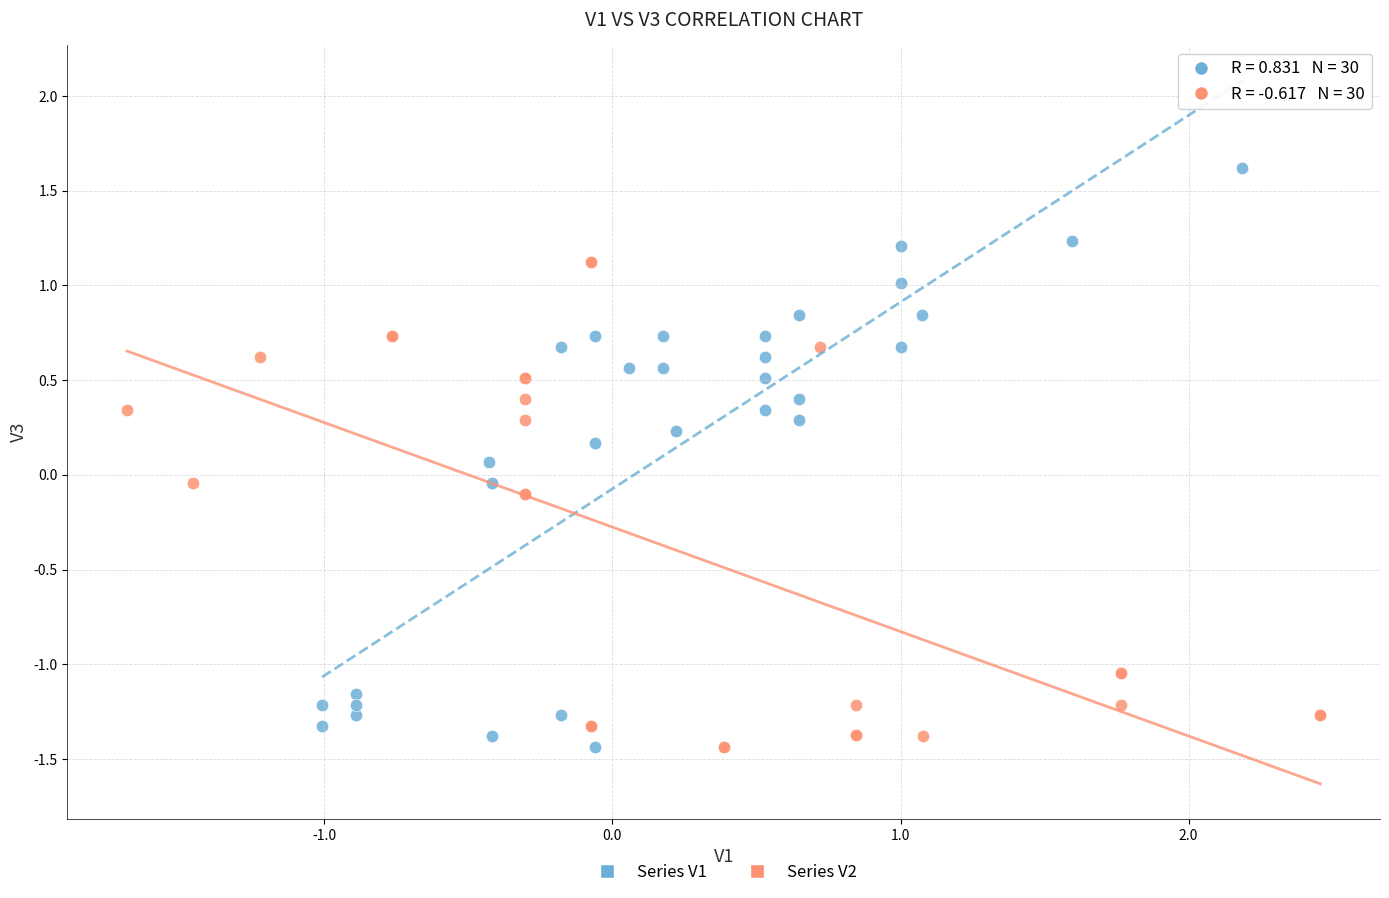

Which series contains the highest Y value?

Series V1